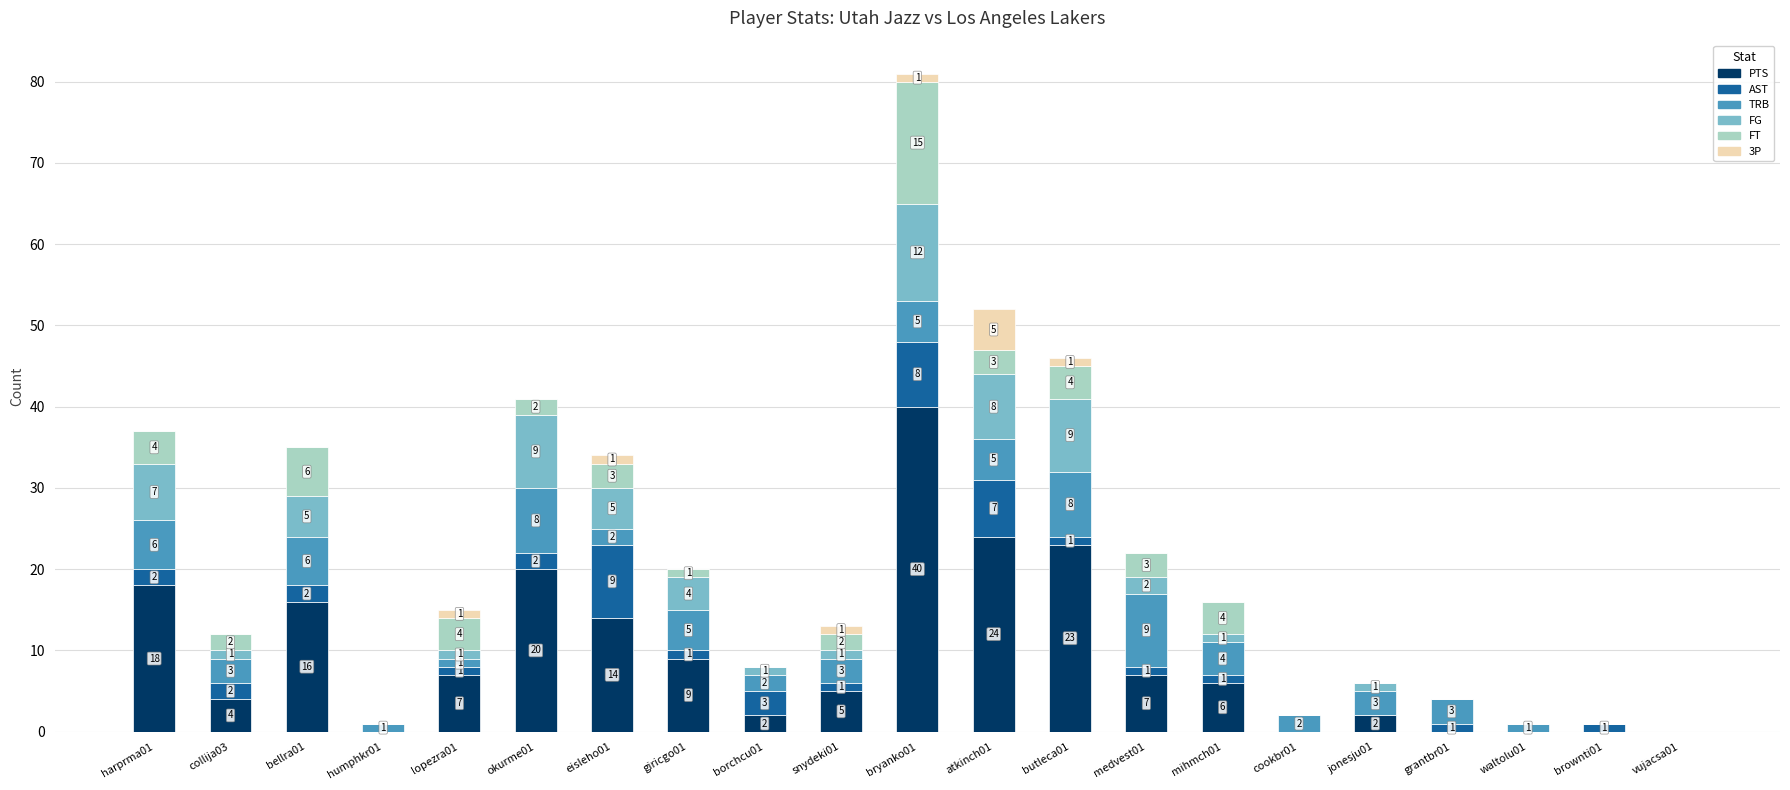

Which category has the highest value in the PTS series?

bryanko01